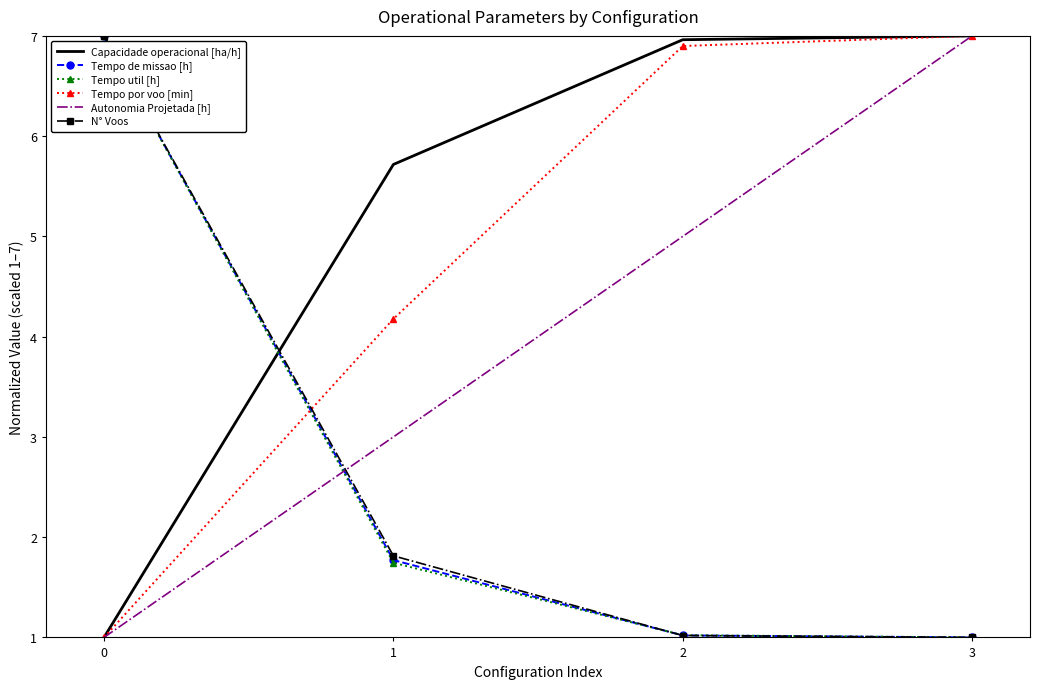

True or false: N° Voos has a value of 10.1 at 0.

False